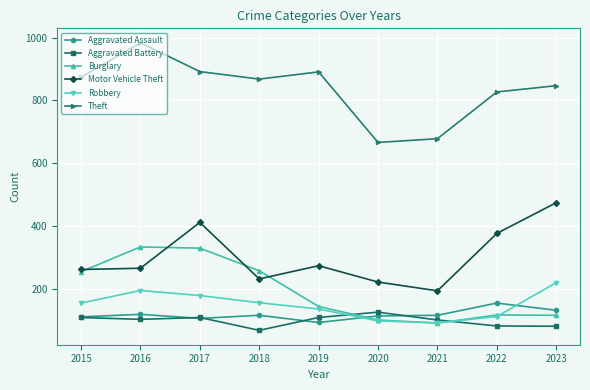

Is the value of Aggravated Battery at 2020 greater than the value of Motor Vehicle Theft at 2015?

No